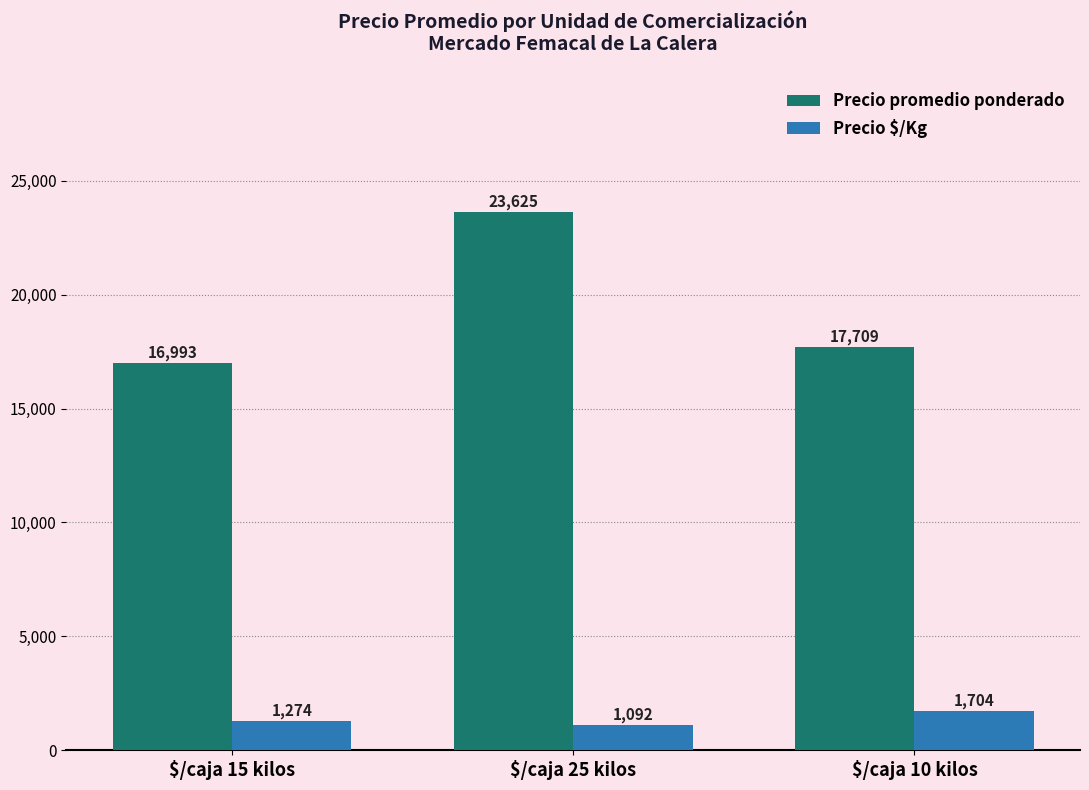

What is the difference between the maximum and minimum values in the Precio $/Kg series?

612